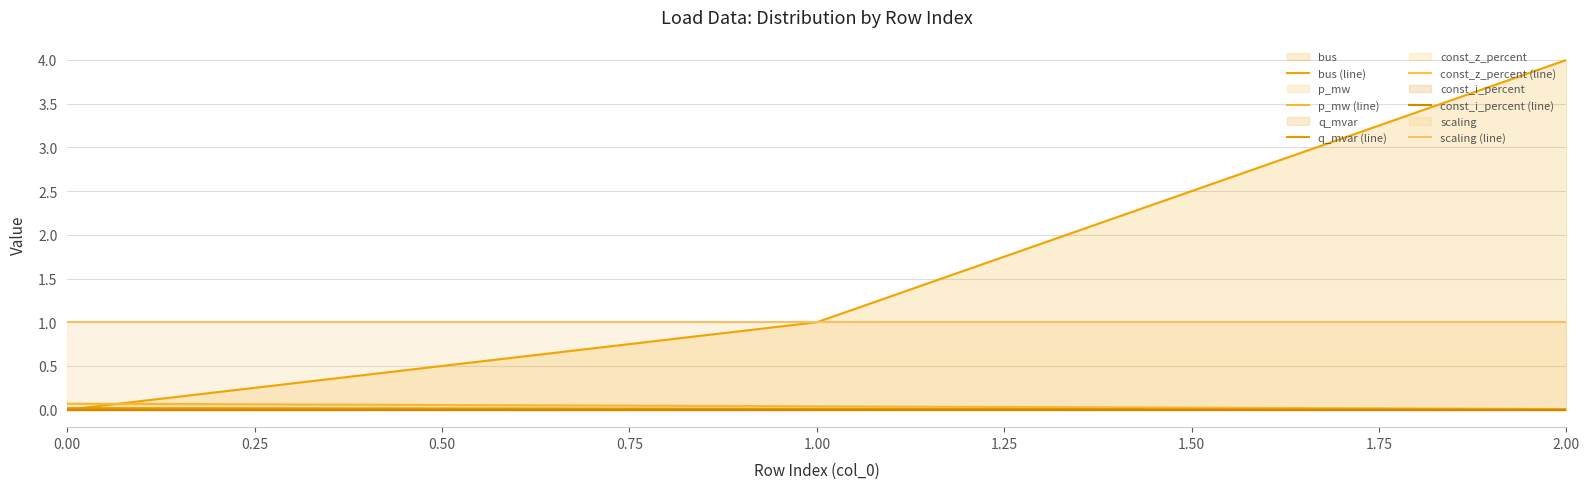

The p_mw (line) series shows 0.1 at 0.00. True or false?

True